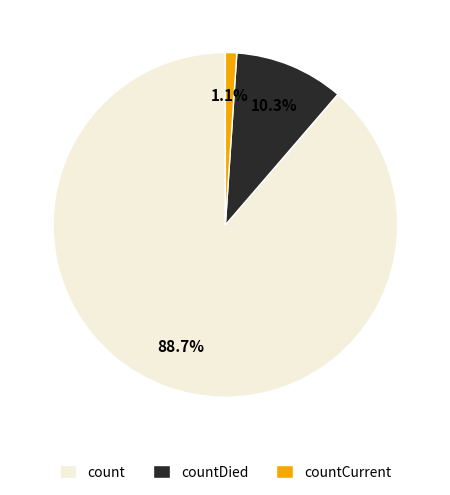

To the nearest percent, what is the average slice percentage?

33%